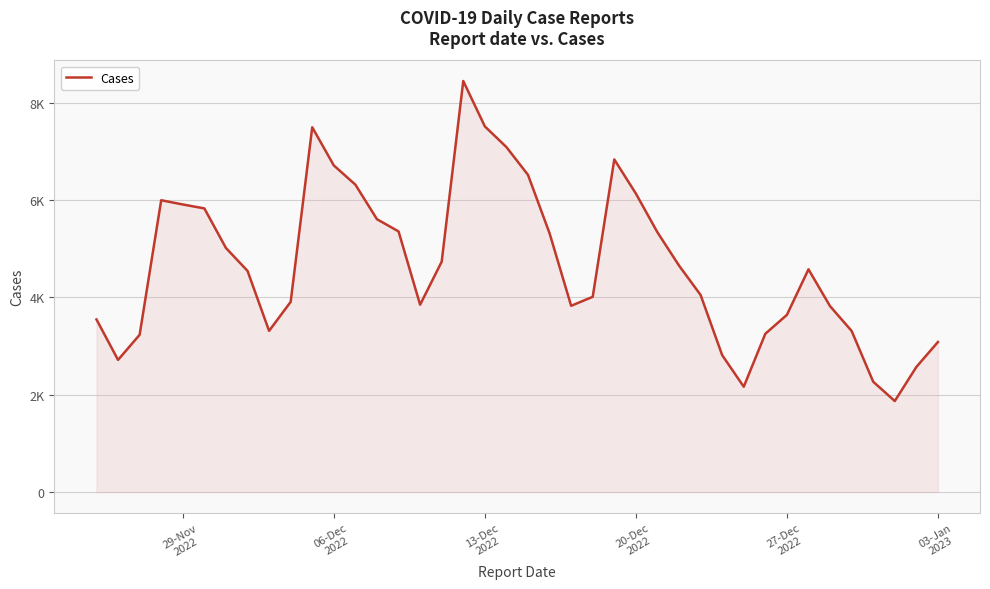

What is the value of the 11th point from the left?

7493